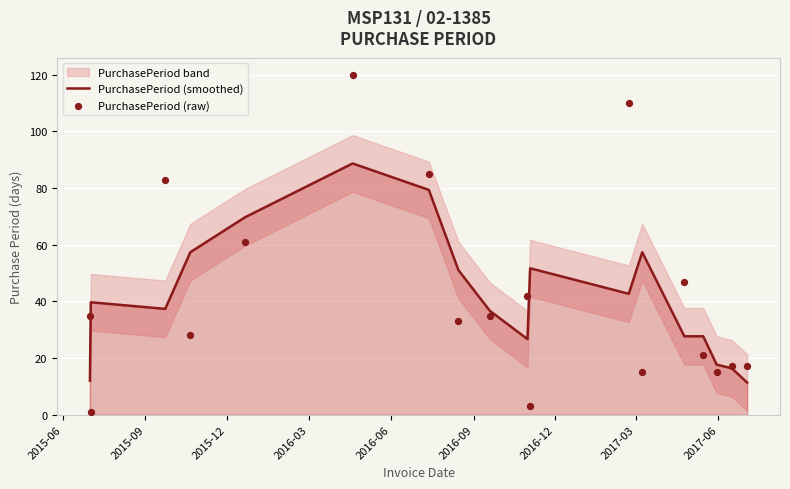

Which series contains the highest Y value?

PurchasePeriod (raw)